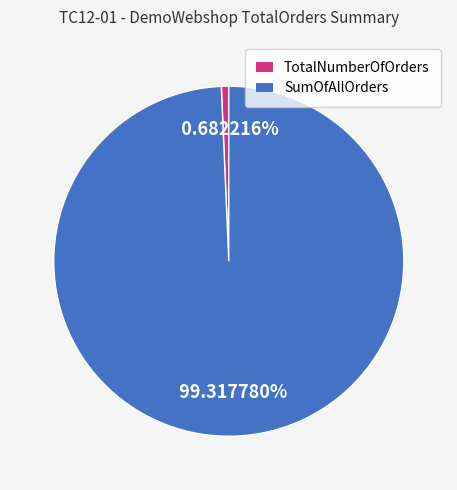

Which slice is the largest?

SumOfAllOrders